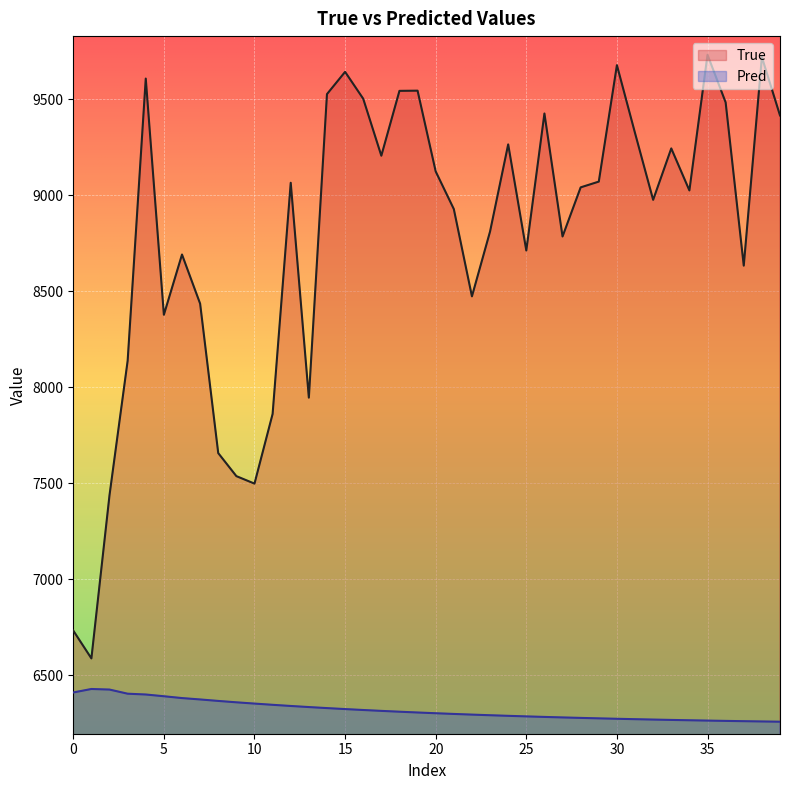

True or false: True and Pred intersect in this chart.

False